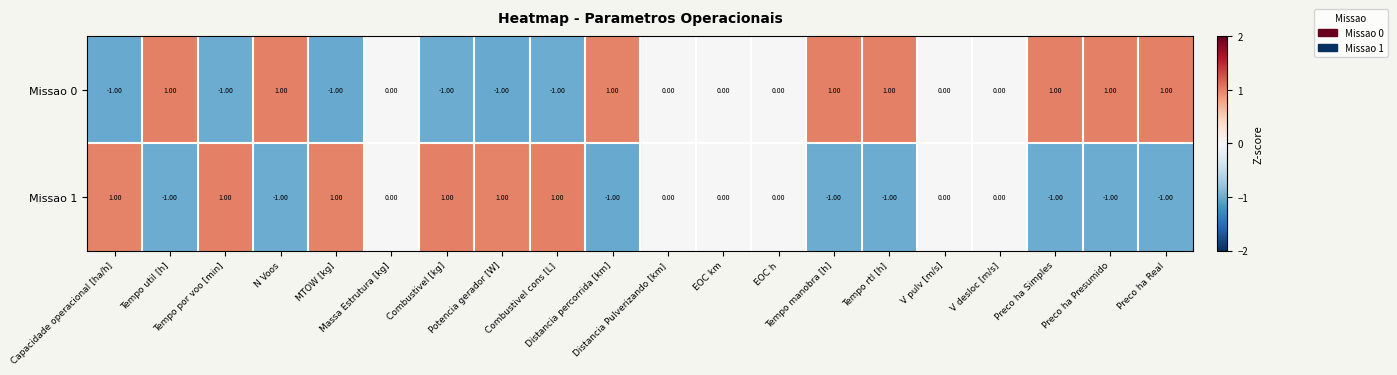

Rank the series by their average value, from lowest to highest.

Missao 1, Missao 0